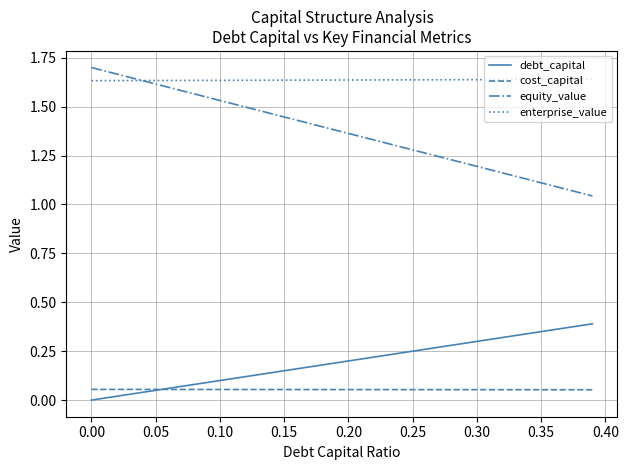

What are all the series names shown in the legend?

debt_capital, cost_capital, equity_value, enterprise_value